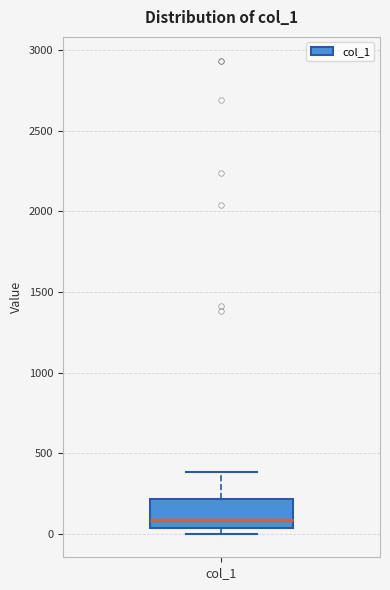

Read this box plot against the y-axis: the position of the median line, the range covered by the box, and the ends of both whiskers. The values are not printed on the chart, so give them approximately, as read against the axis.

median 100, box 50 to 200, whiskers 0 to 400